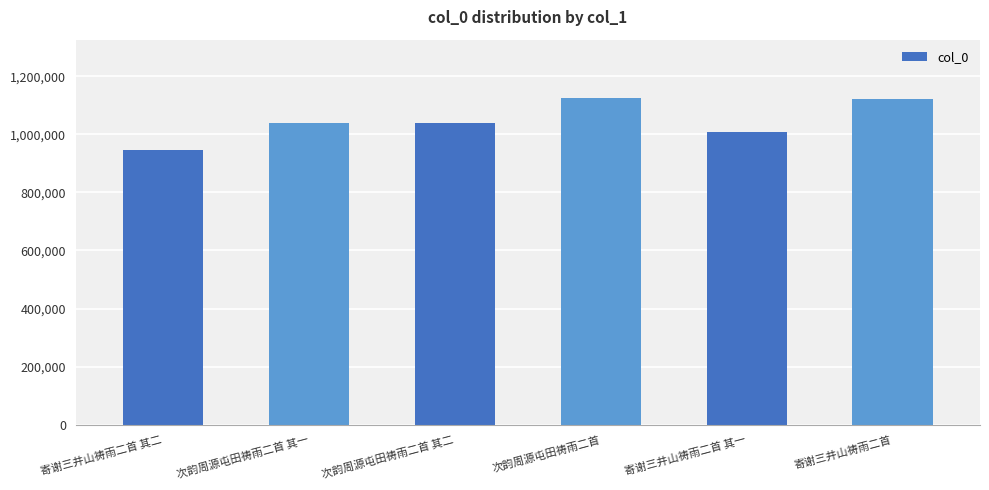

Which category has the lowest value across all series?

寄谢三井山祷雨二首 其二